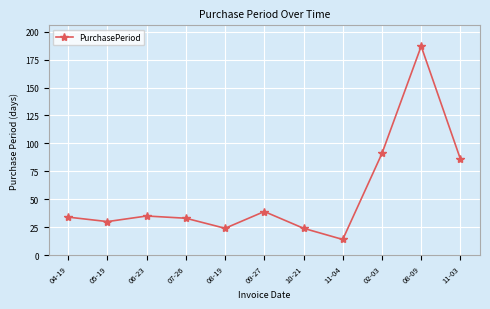

Count the number of data series in this chart.

1